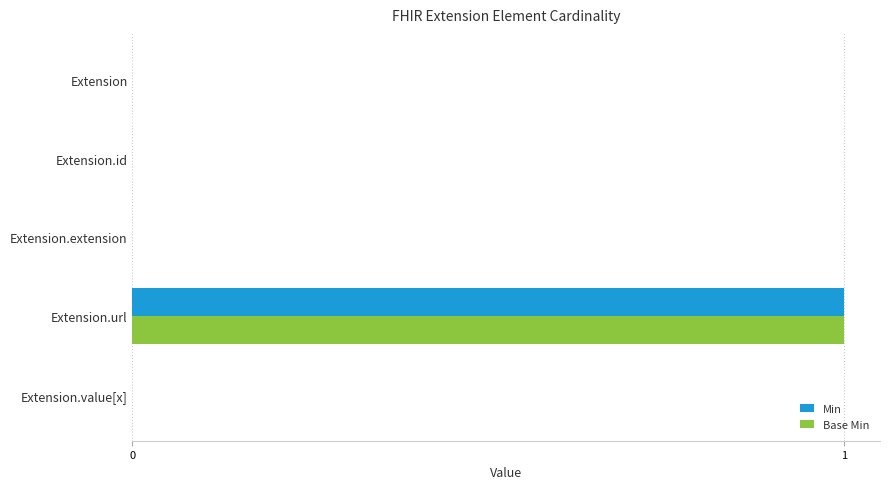

Is it true that Base Min equals -1 at Extension.value[x]?

False